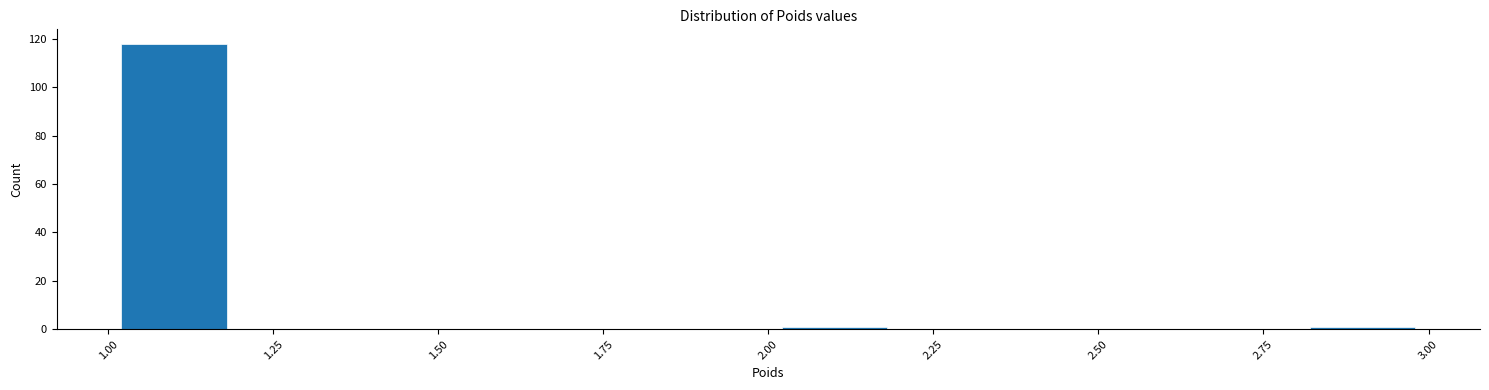

Reading left to right, transcribe this chart: for each bar, give the range it covers on the x-axis and its height. The values are not printed on the chart, so give them approximately, as read against the axis.

1.0 to 1.2: 118
1.2 to 1.4: 0
1.4 to 1.6: 0
1.6 to 1.8: 0
1.8 to 2.0: 0
2.0 to 2.2: under 2
2.2 to 2.4: 0
2.4 to 2.6: 0
2.6 to 2.8: 0
2.8 to 3.0: under 2